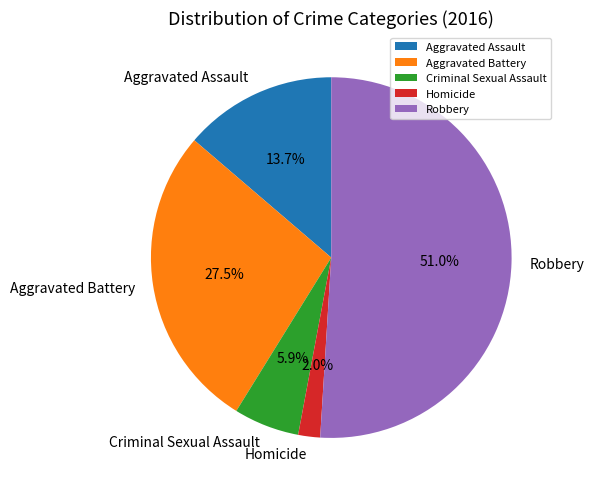

Approximately how many times larger is the value at Aggravated Assault compared to Robbery?

0.3